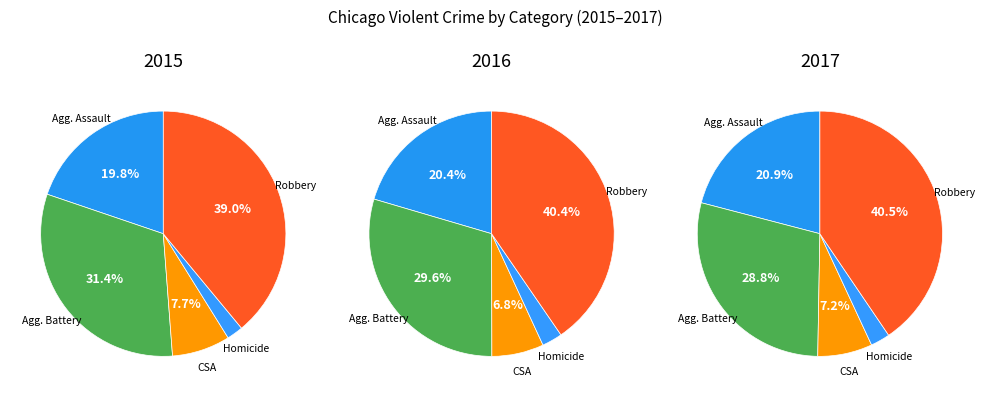

To the nearest percent, what is the difference between the Robbery and Criminal Sexual Assault slice percentages?

31%